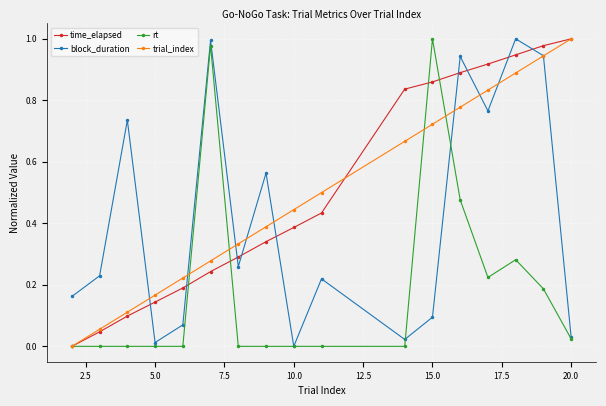

True or false: time_elapsed has more than 1 points higher than both neighbors.

False